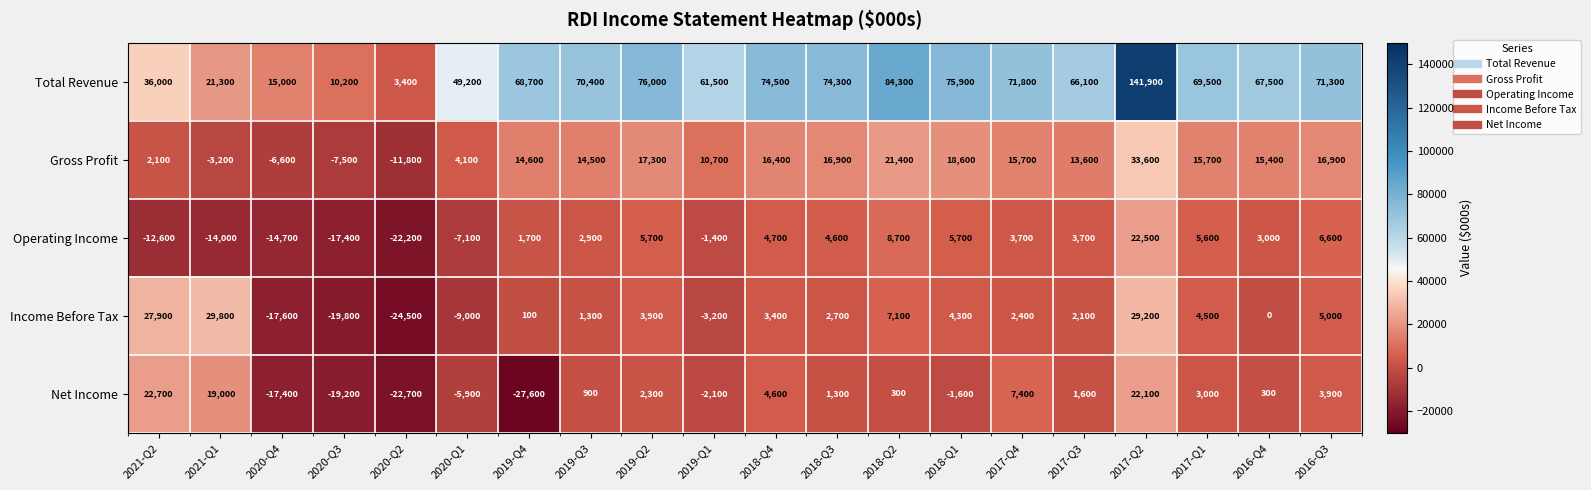

How many data points in Total Revenue are less than 69500?

10